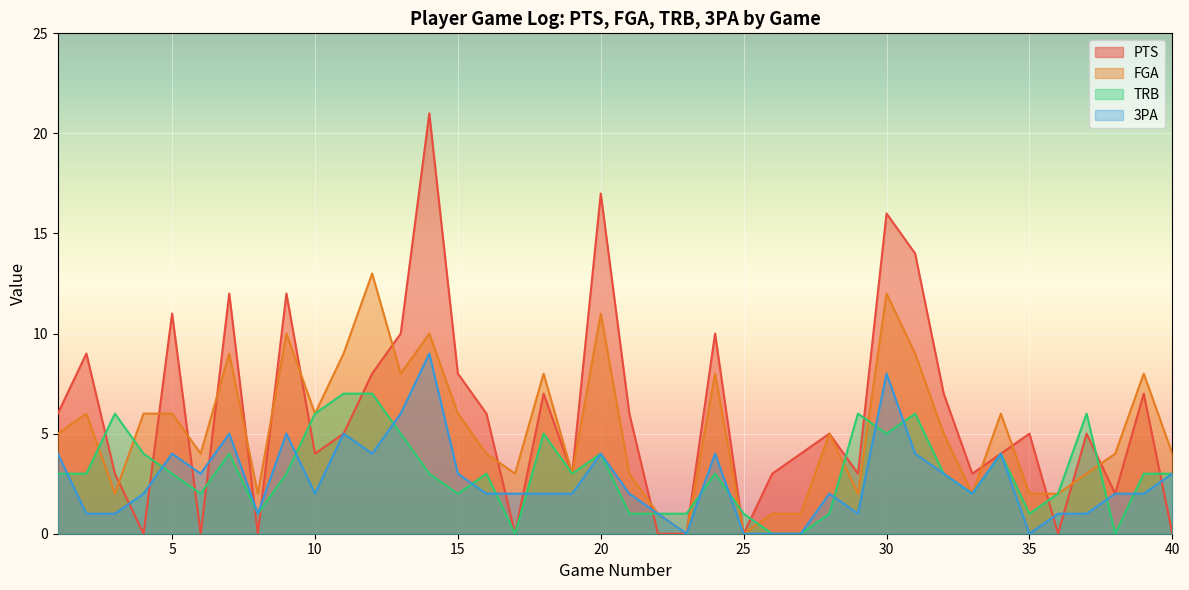

What is the sum of all FGA values?

209